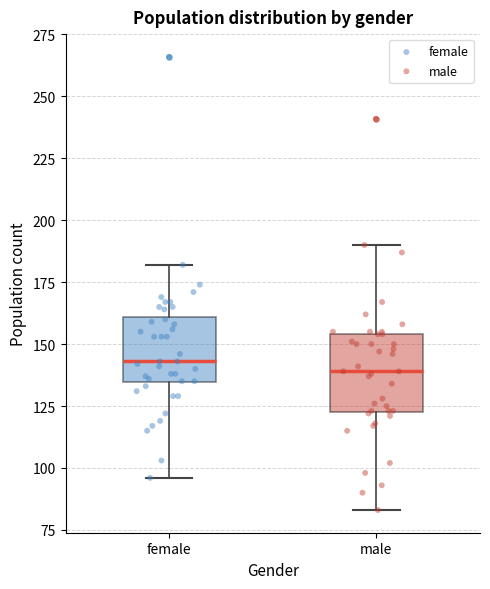

Reading left to right, read every box against the y-axis: the position of its median line, the range the box covers, and the ends of its whiskers. The values are not printed on the chart, so give them approximately, as read against the axis.

female: median 145, box 135 to 160, whiskers 95 to 180
male: median 140, box 125 to 155, whiskers 85 to 190